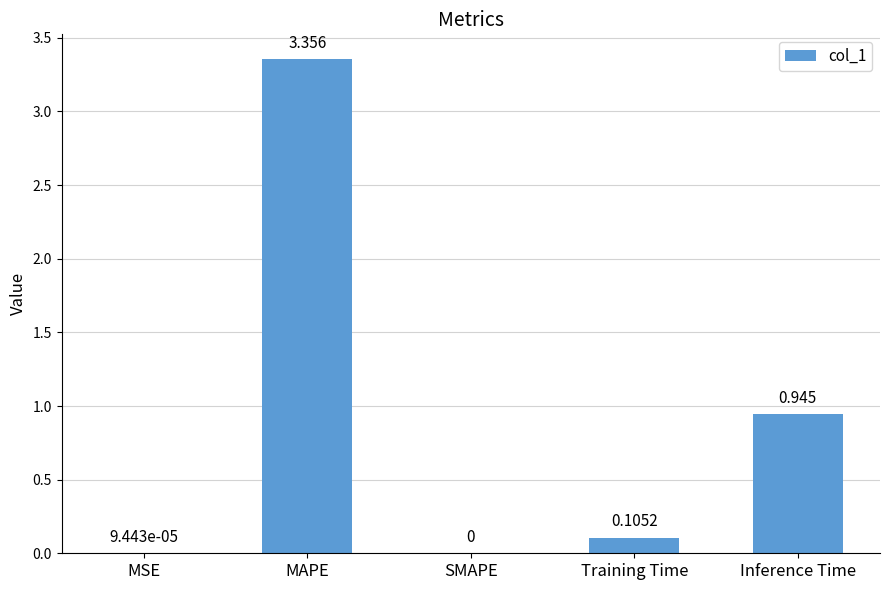

What is the sum of the values at MAPE and Inference Time?

4.3